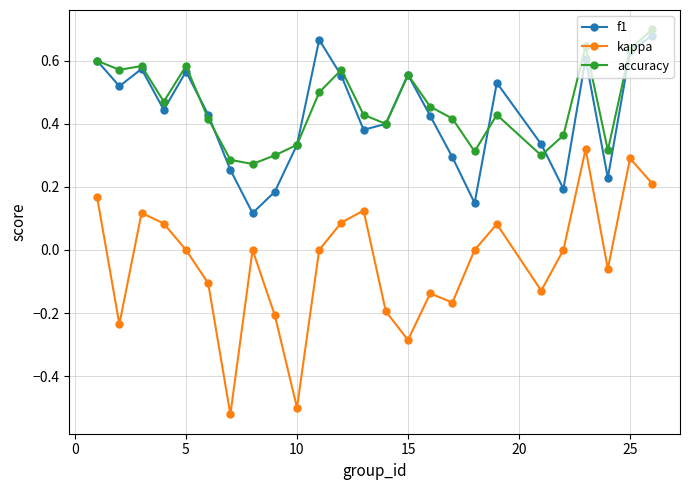

True or false: kappa and f1 intersect in this chart.

False